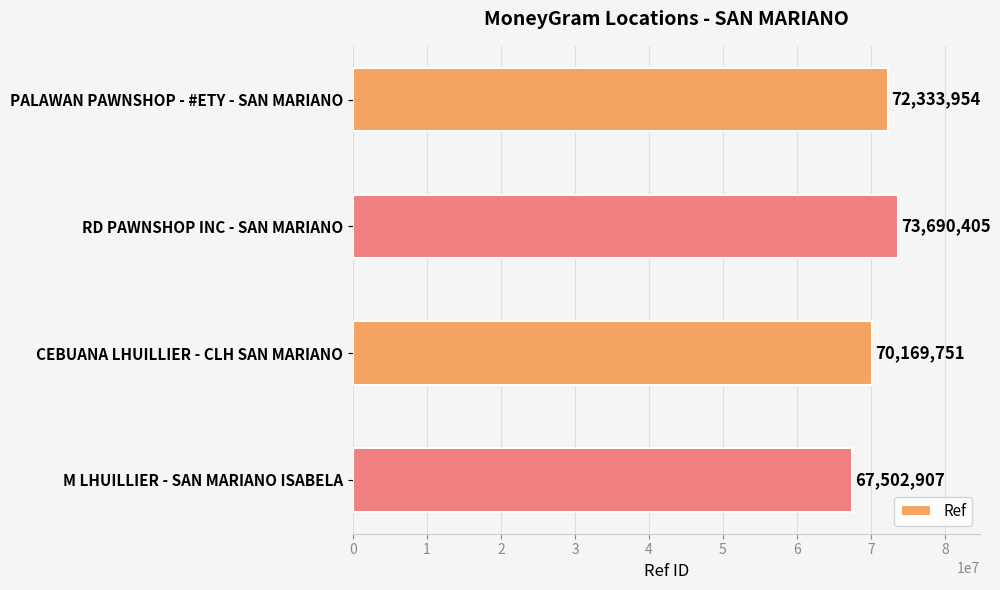

Reading bottom to top, transcribe all the data shown in this chart.

M LHUILLIER - SAN MARIANO ISABELA=67502907	CEBUANA LHUILLIER - CLH SAN MARIANO=70169751	RD PAWNSHOP INC - SAN MARIANO=73690405	PALAWAN PAWNSHOP - #ETY - SAN MARIANO=72333954